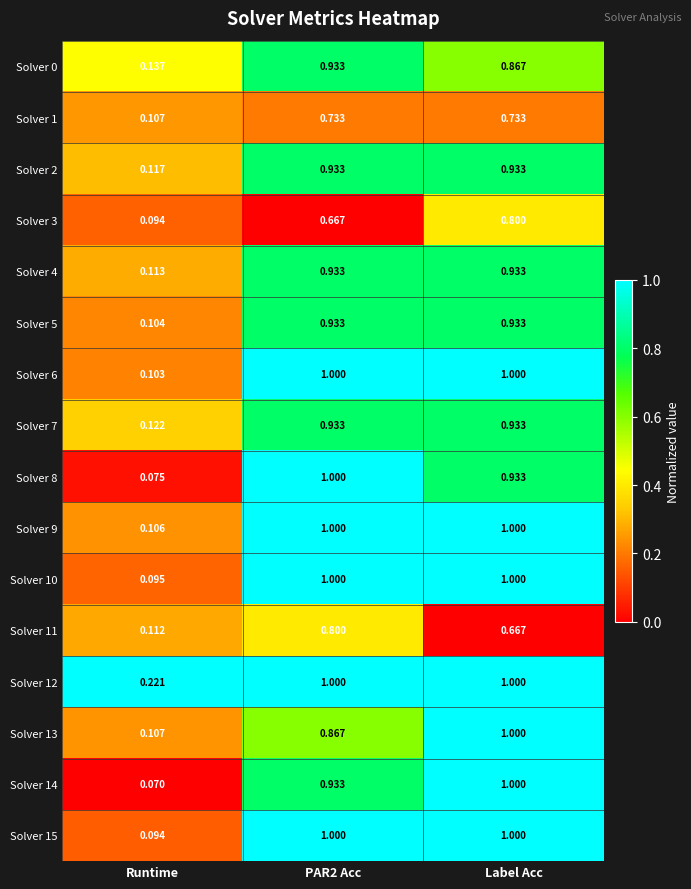

At how many categories does at least one series exceed 0?

3